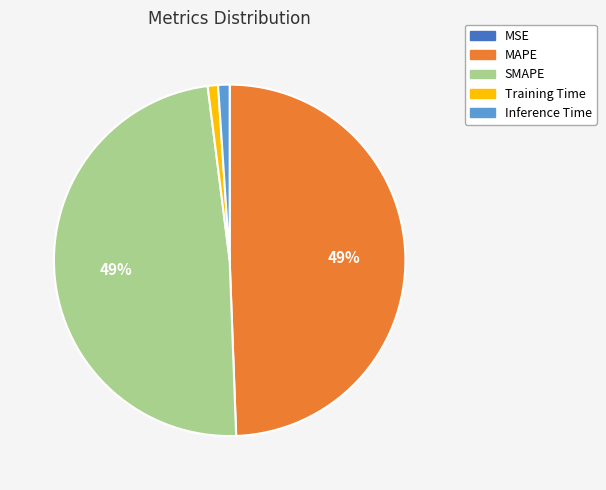

What percentage is the SMAPE slice, to the nearest percent?

49%